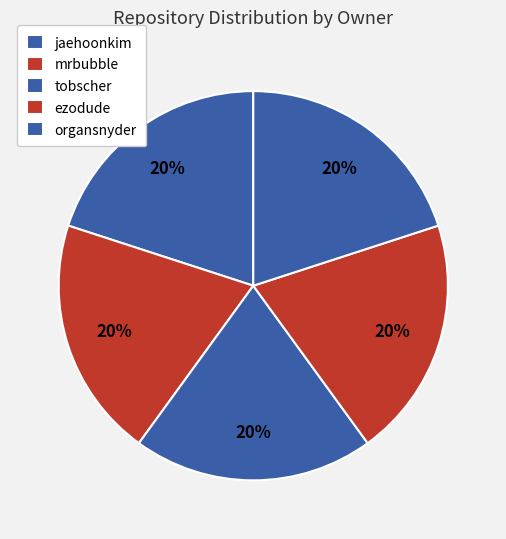

How many slices are in this pie chart?

5